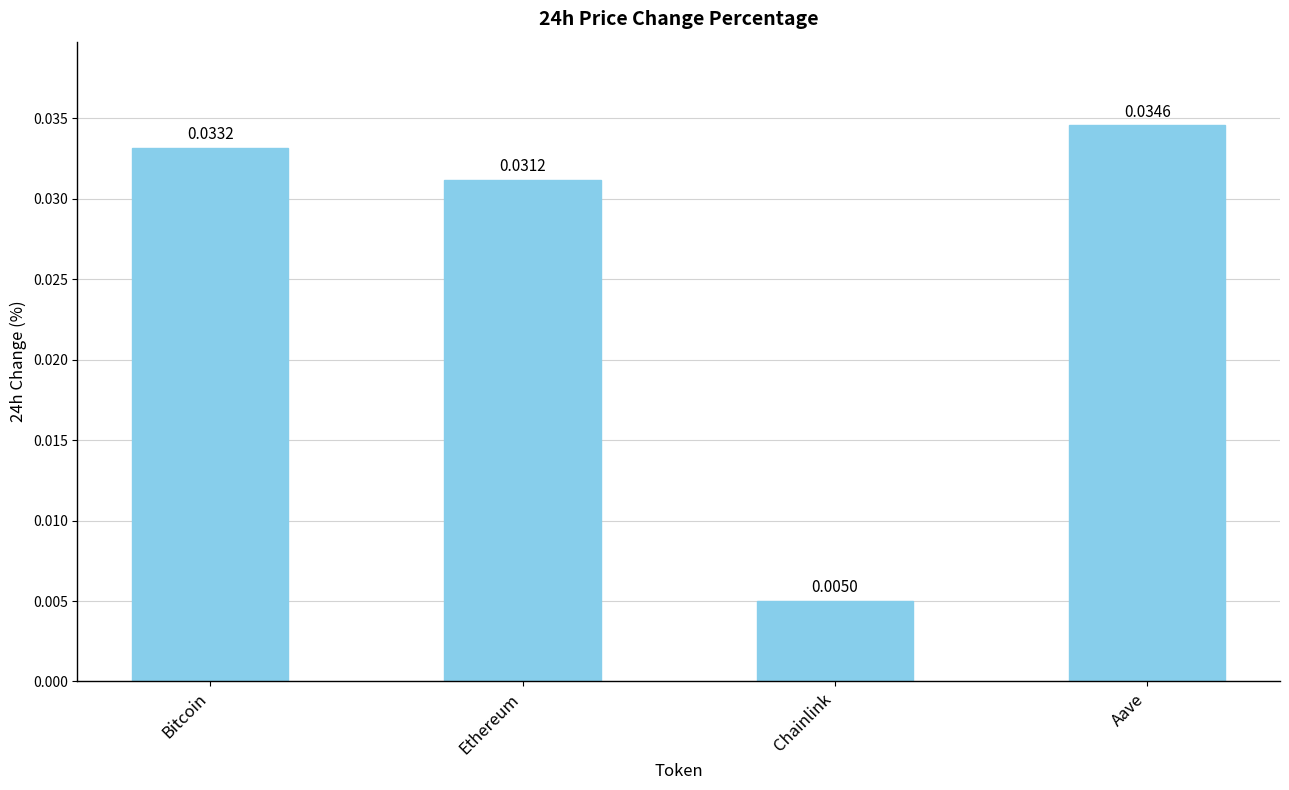

How many series are shown in this chart?

1